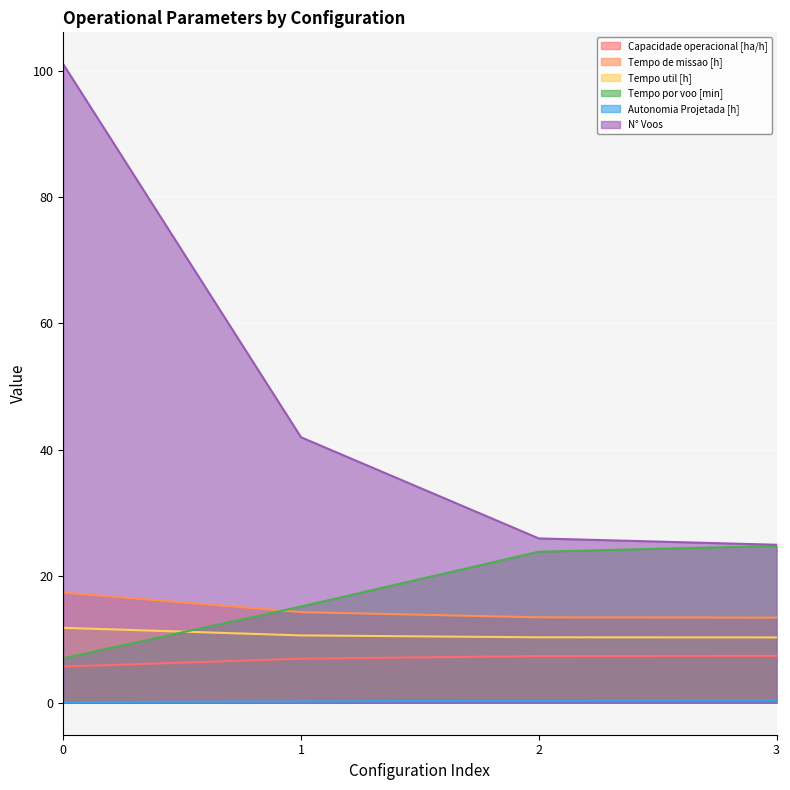

List the series in order of their peak value, lowest first.

Autonomia Projetada [h], Capacidade operacional [ha/h], Tempo util [h], Tempo de missao [h], Tempo por voo [min], N° Voos